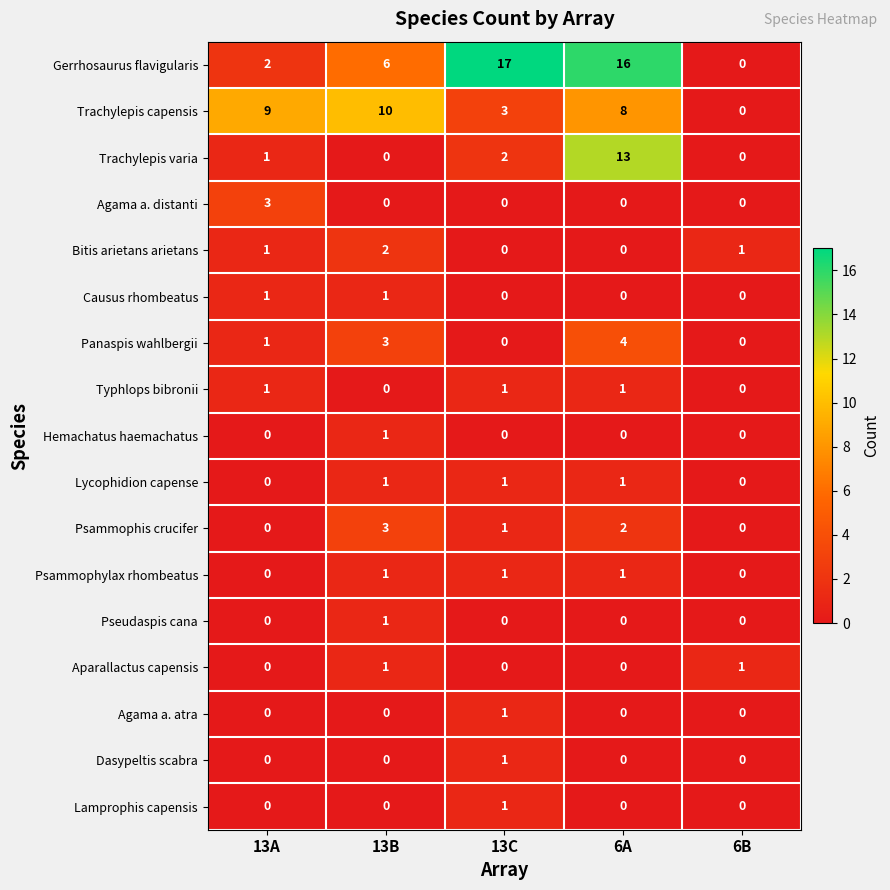

What is the sum of the Trachylepis varia values at 13A and 13C?

3